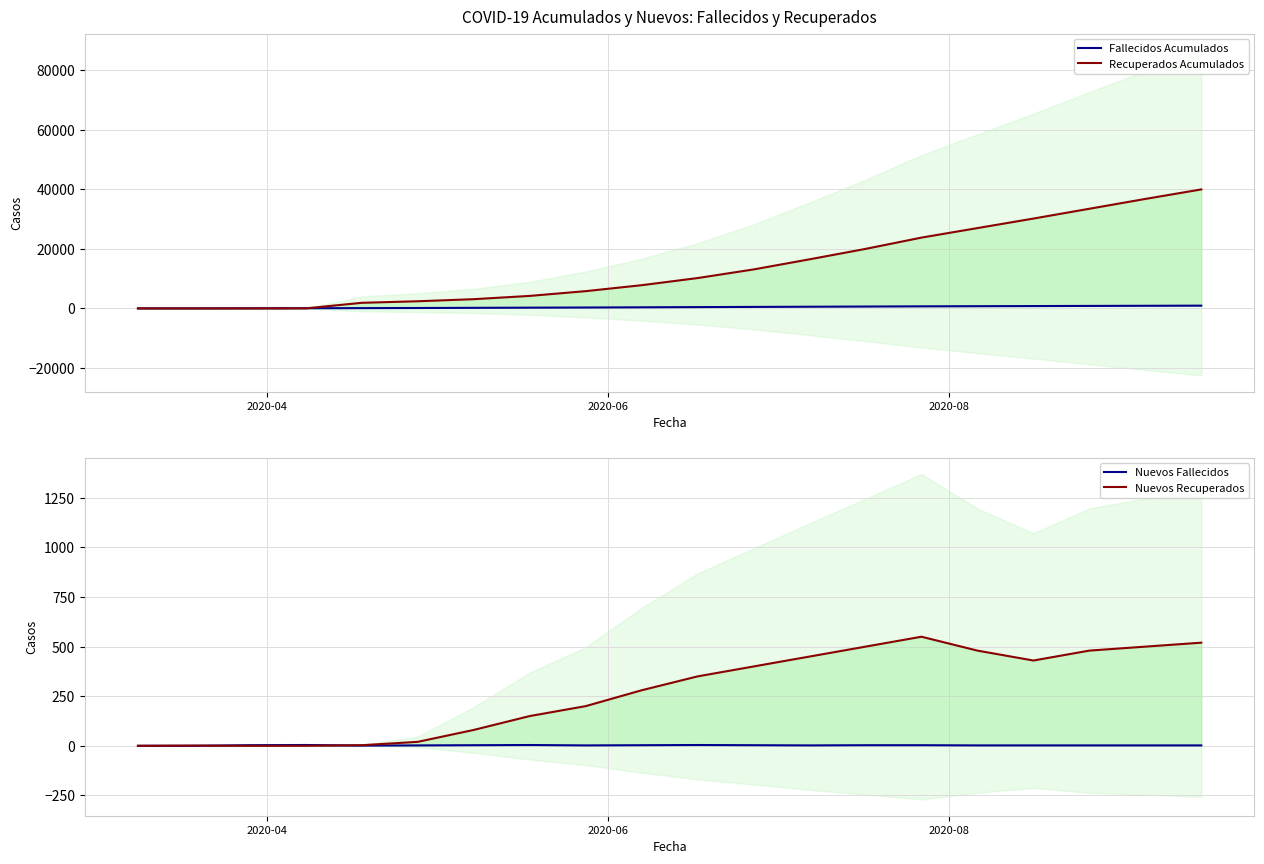

How many series are shown in this chart?

4